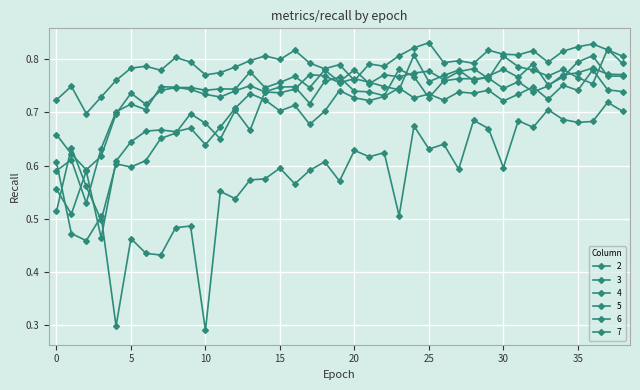

Where do 3 and 6 first cross each other?

0 and 1